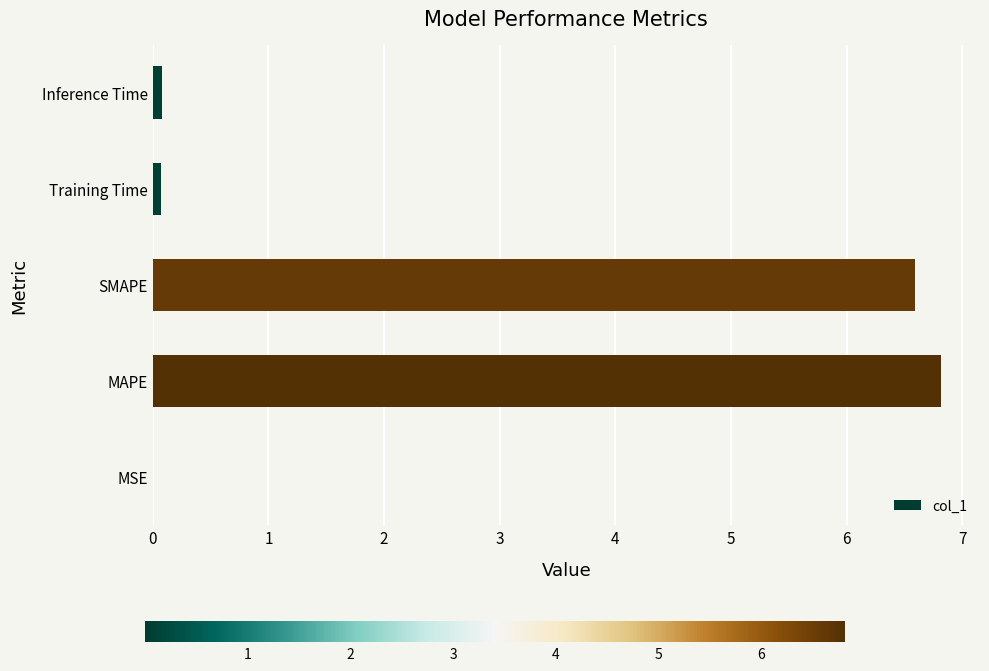

Which has a higher value, MAPE or SMAPE?

MAPE